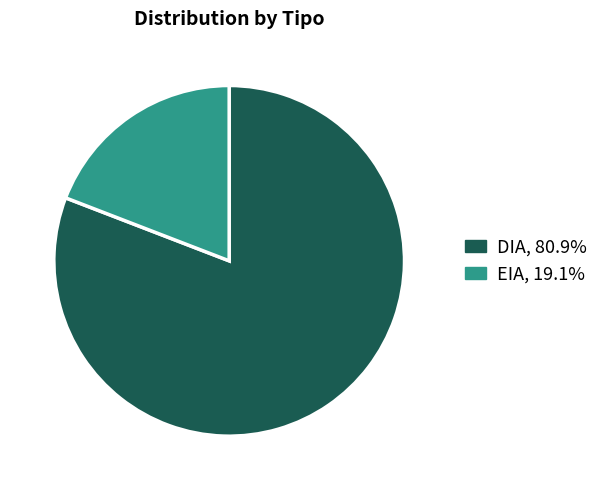

The EIA slice represents 19% of the pie. True or false?

True